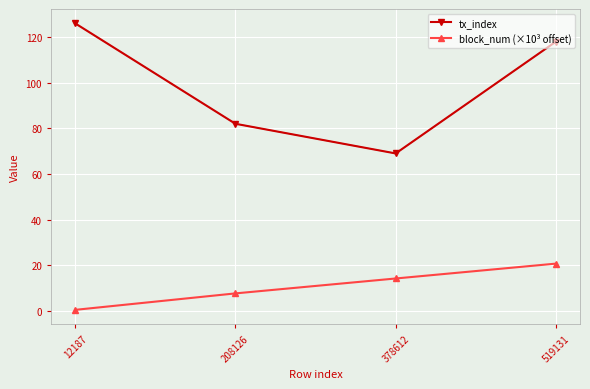

What is the value of the block_num (×10³ offset) point at the 2nd from the left?

7.7